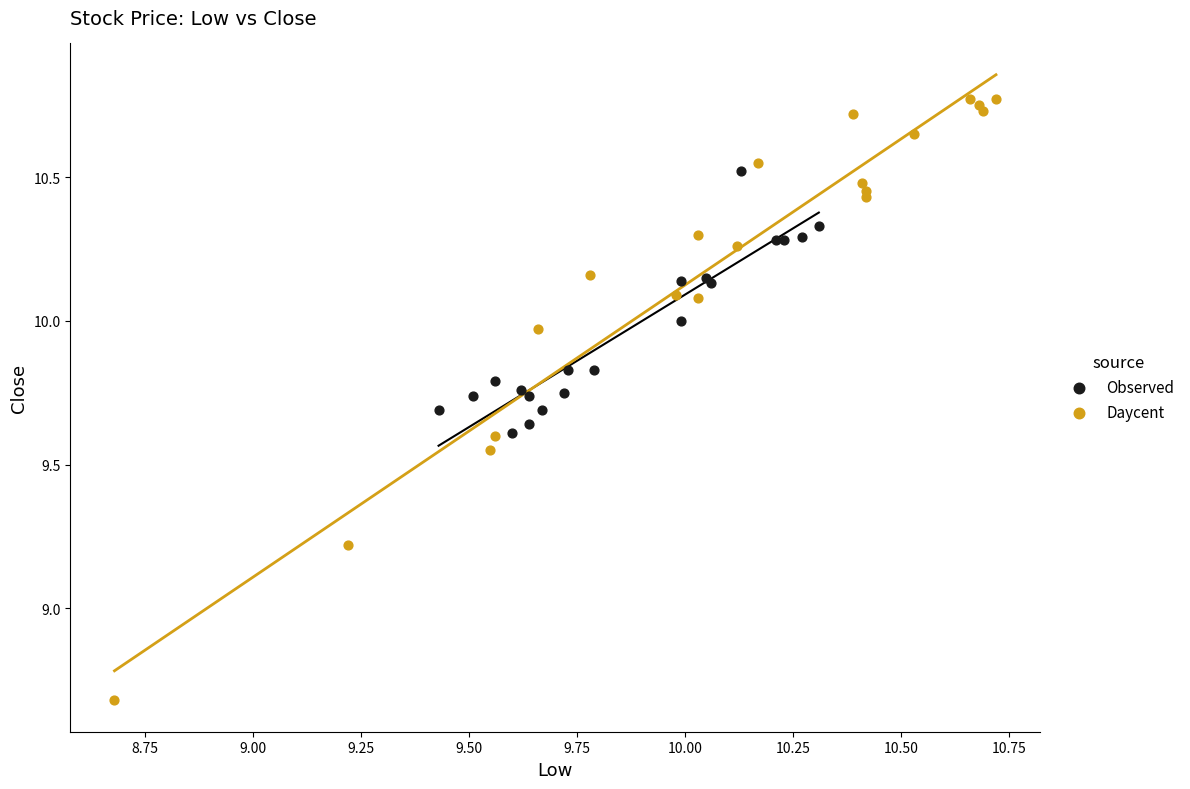

Which series contains the highest Y value?

Daycent